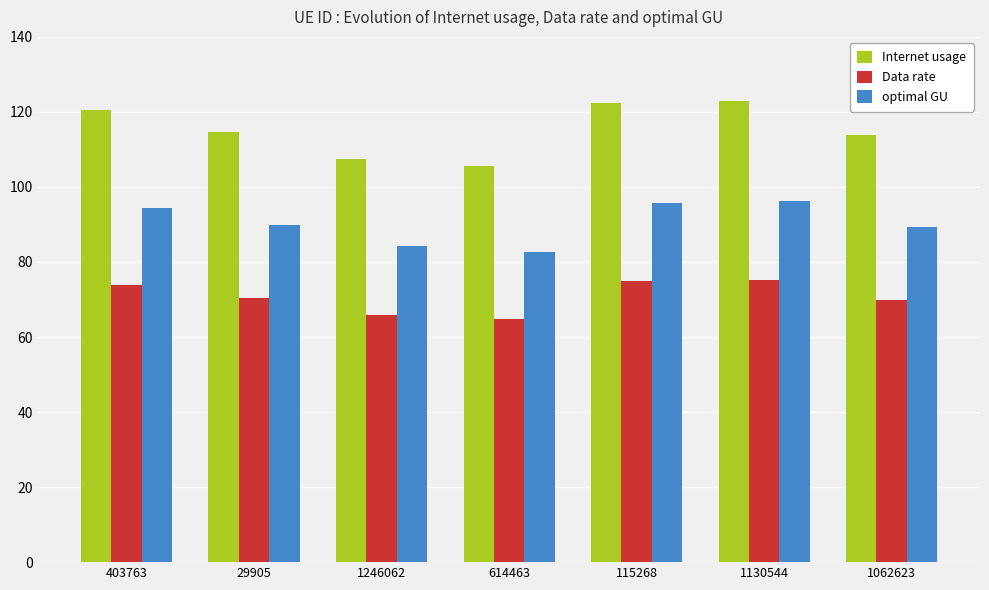

What is the maximum value for Internet usage?

122.8